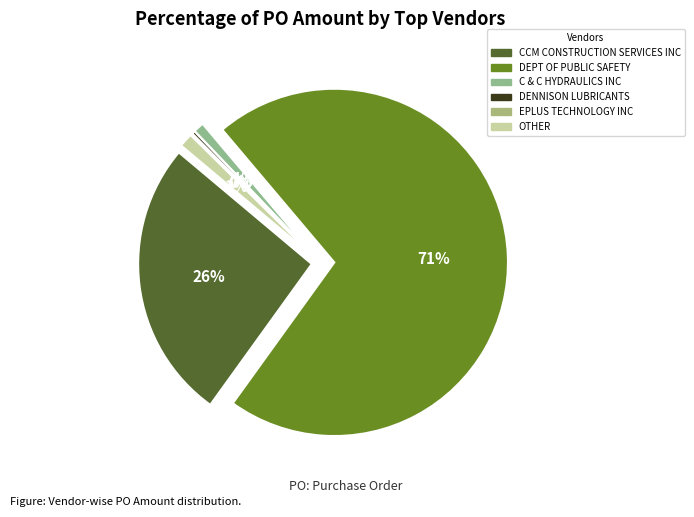

True or false: CCM CONSTRUCTION SERVICES INC accounts for 18% of the total.

False